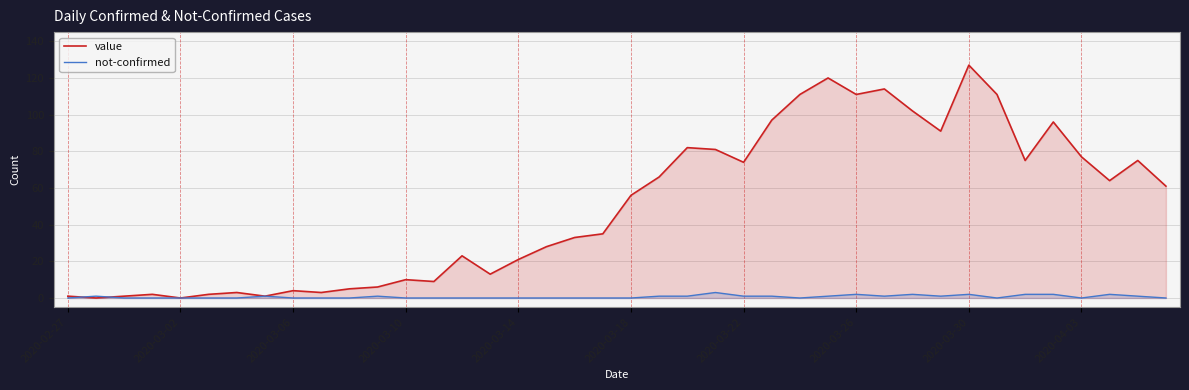

Rank the series by their maximum value, from lowest to highest.

not-confirmed, value